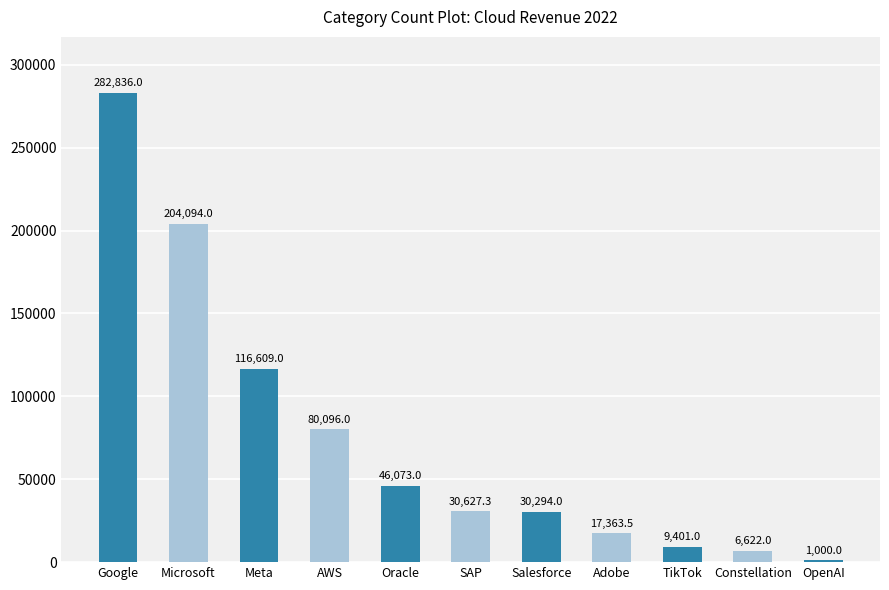

What is the difference between the values at TikTok and Meta?

107208.0